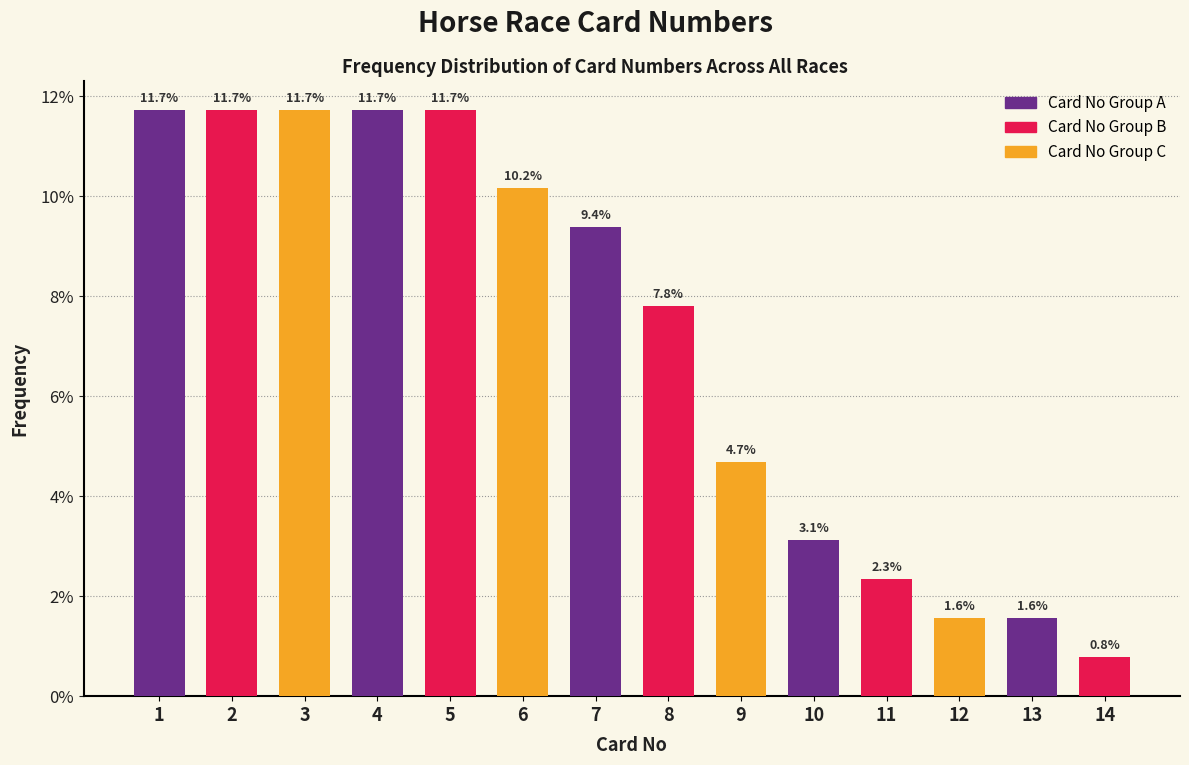

Reading right to left, what are all the values shown in this chart?

14=0.8	13=1.6	12=1.6	11=2.3	10=3.1	9=4.7	8=7.8	7=9.4	6=10.2	5=11.7	4=11.7	3=11.7	2=11.7	1=11.7